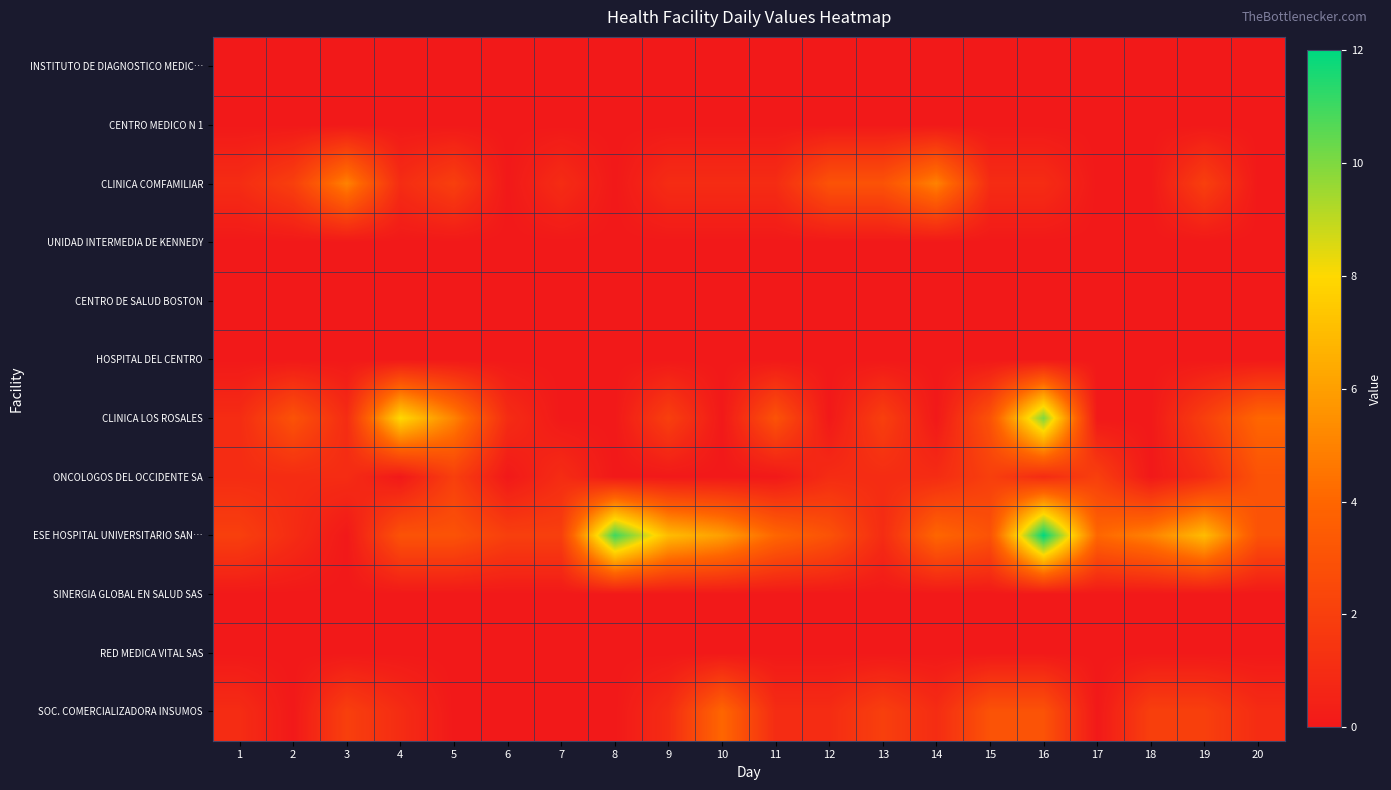

Reading left to right, list all the values displayed in this chart.

INSTITUTO DE DIAGNOSTICO MEDIC…: 1=0	2=0	3=0	4=0	5=0	6=0	7=0	8=0	9=0	10=0	11=0	12=0	13=0	14=0	15=0	16=0	17=0	18=0	19=0	20=0
CENTRO MEDICO N 1: 1=0	2=0	3=0	4=0	5=0	6=0	7=0	8=0	9=0	10=0	11=0	12=0	13=0	14=0	15=0	16=0	17=0	18=0	19=0	20=0
CLINICA COMFAMILIAR: 1=1	2=2	3=5	4=1	5=2	6=0	7=1	8=0	9=1	10=1	11=1	12=3	13=3	14=5	15=1	16=1	17=0	18=0	19=2	20=0
UNIDAD INTERMEDIA DE KENNEDY: 1=0	2=0	3=0	4=0	5=0	6=0	7=0	8=0	9=0	10=0	11=0	12=0	13=0	14=0	15=0	16=0	17=0	18=0	19=0	20=0
CENTRO DE SALUD BOSTON: 1=0	2=0	3=0	4=0	5=0	6=0	7=0	8=0	9=0	10=0	11=0	12=0	13=0	14=0	15=0	16=0	17=0	18=0	19=0	20=0
HOSPITAL DEL CENTRO: 1=0	2=0	3=0	4=0	5=0	6=0	7=0	8=0	9=0	10=0	11=0	12=0	13=0	14=0	15=0	16=0	17=0	18=0	19=0	20=0
CLINICA LOS ROSALES: 1=1	2=3	3=1	4=8	5=5	6=1	7=0	8=0	9=2	10=0	11=3	12=0	13=2	14=0	15=3	16=10	17=0	18=0	19=2	20=4
ONCOLOGOS DEL OCCIDENTE SA: 1=1	2=1	3=1	4=0	5=2	6=0	7=1	8=0	9=0	10=0	11=0	12=1	13=1	14=1	15=2	16=1	17=2	18=0	19=1	20=3
ESE HOSPITAL UNIVERSITARIO SAN…: 1=2	2=1	3=0	4=3	5=3	6=2	7=2	8=11	9=7	10=6	11=4	12=3	13=1	14=4	15=3	16=12	17=4	18=5	19=7	20=3
SINERGIA GLOBAL EN SALUD SAS: 1=0	2=0	3=0	4=0	5=0	6=0	7=0	8=0	9=0	10=0	11=0	12=0	13=0	14=0	15=0	16=0	17=0	18=0	19=0	20=0
RED MEDICA VITAL SAS: 1=0	2=0	3=0	4=0	5=0	6=0	7=0	8=0	9=0	10=0	11=0	12=0	13=0	14=0	15=0	16=0	17=0	18=0	19=0	20=0
SOC. COMERCIALIZADORA INSUMOS: 1=1	2=0	3=2	4=1	5=0	6=0	7=0	8=0	9=1	10=4	11=1	12=1	13=2	14=1	15=3	16=3	17=0	18=2	19=2	20=1